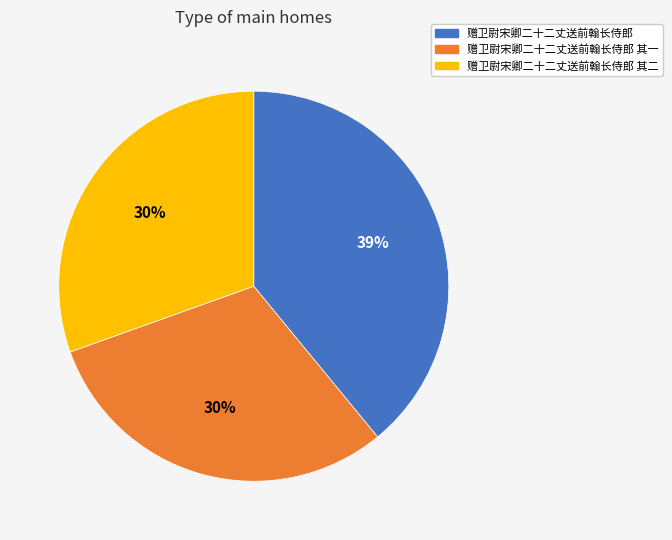

To the nearest percent, what is the difference between the largest and smallest slice percentages?

9%